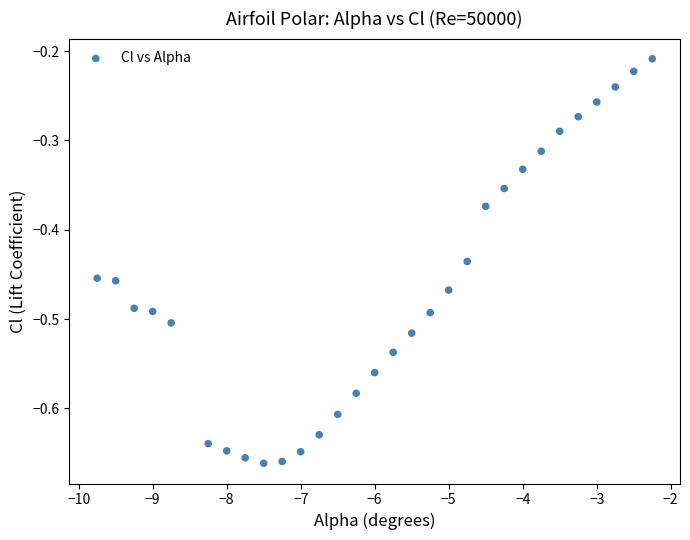

What is the range of Y values (max minus min)?

0.5